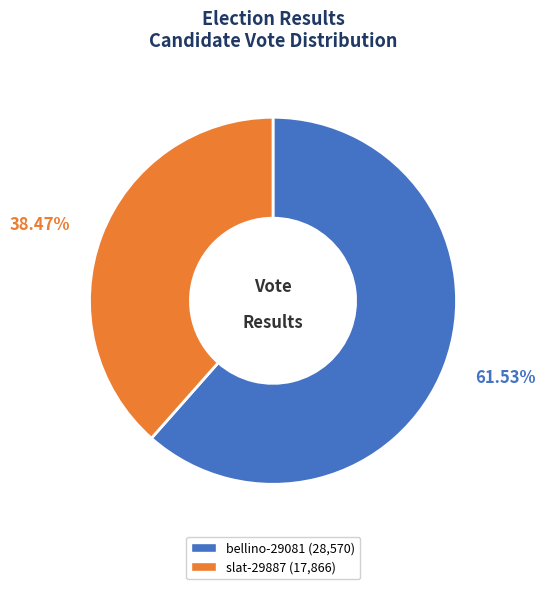

Count the number of slices in the pie.

2